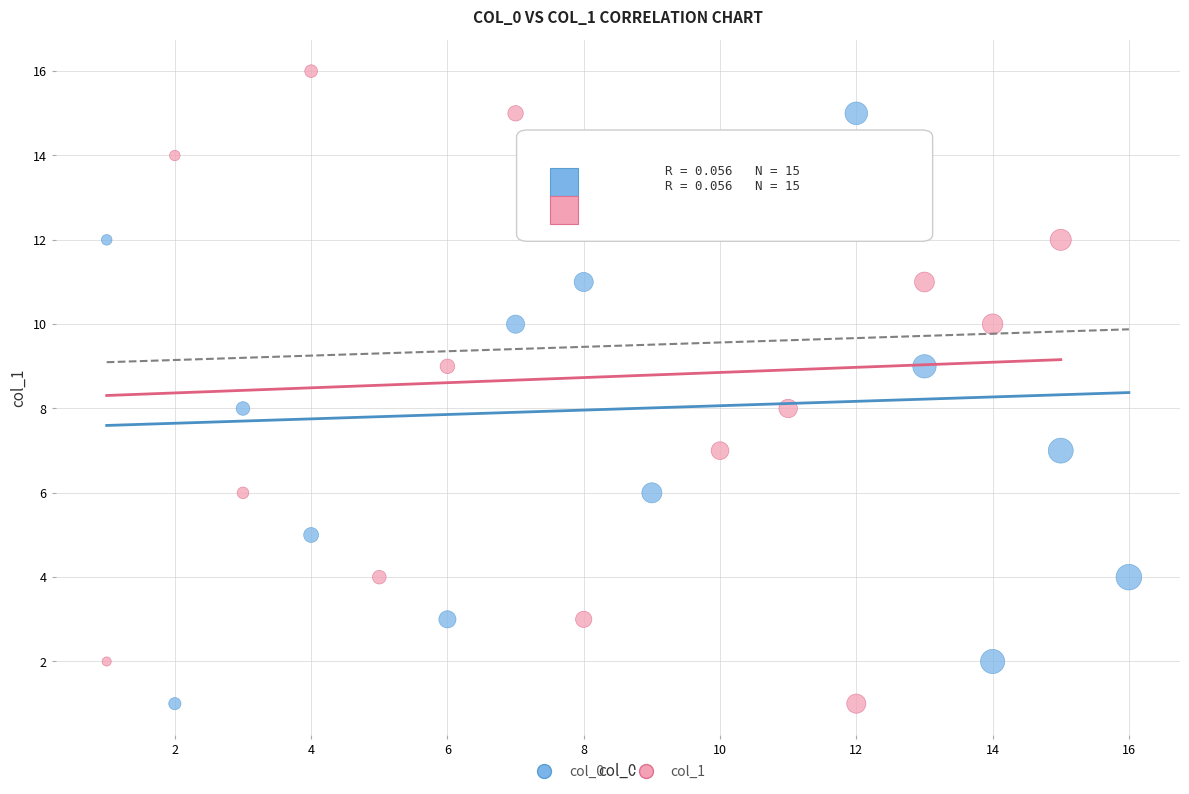

Which series contains the highest Y value?

col_1